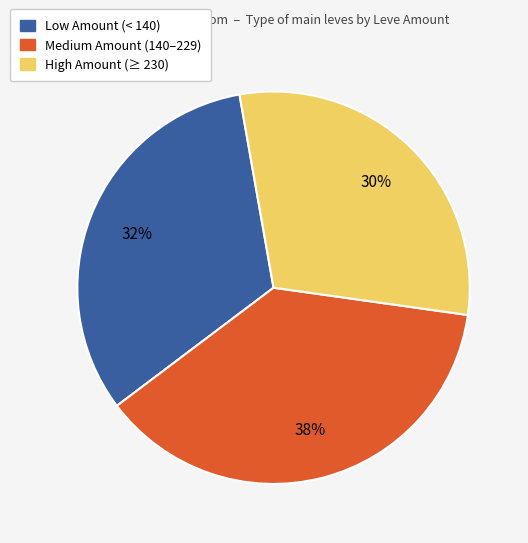

To the nearest percent, what is the average slice percentage?

33%